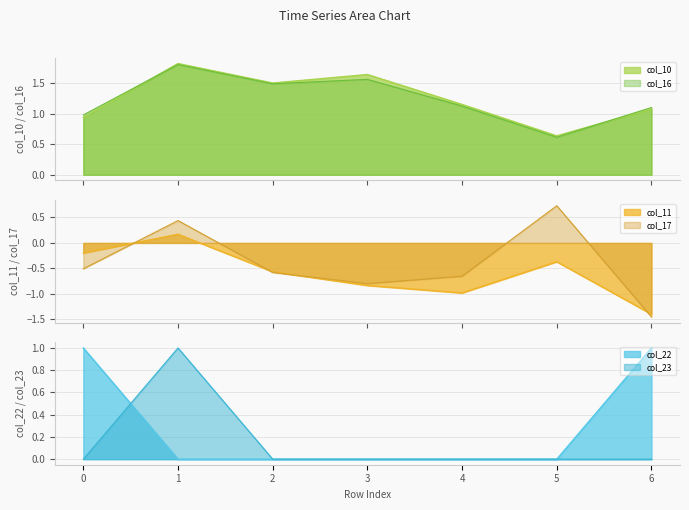

How many values in the col_22 series exceed 0?

2